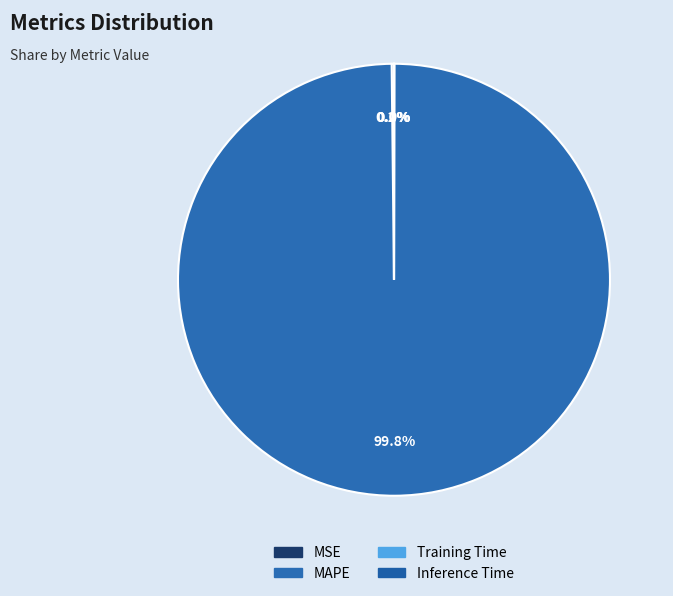

Is it true that Inference Time is 1% of the pie?

False